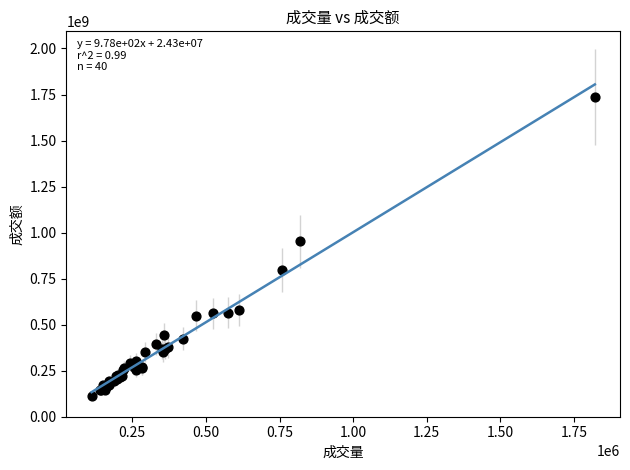

What Y value in the scatter plot is closest to 925234911?

952875514